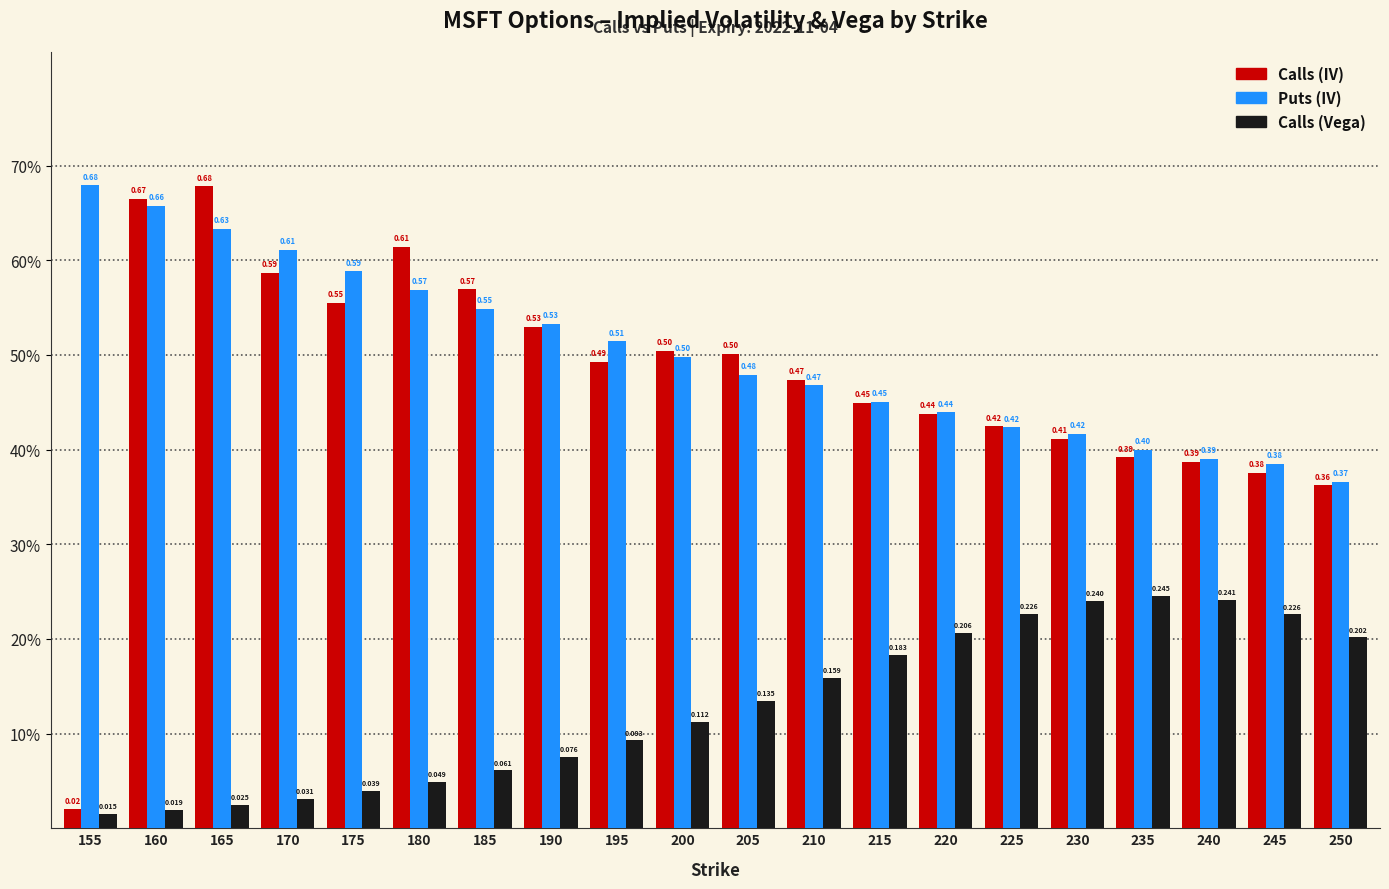

Rank the series at 155 from highest to lowest value.

Puts (IV), Calls (IV), Calls (Vega)